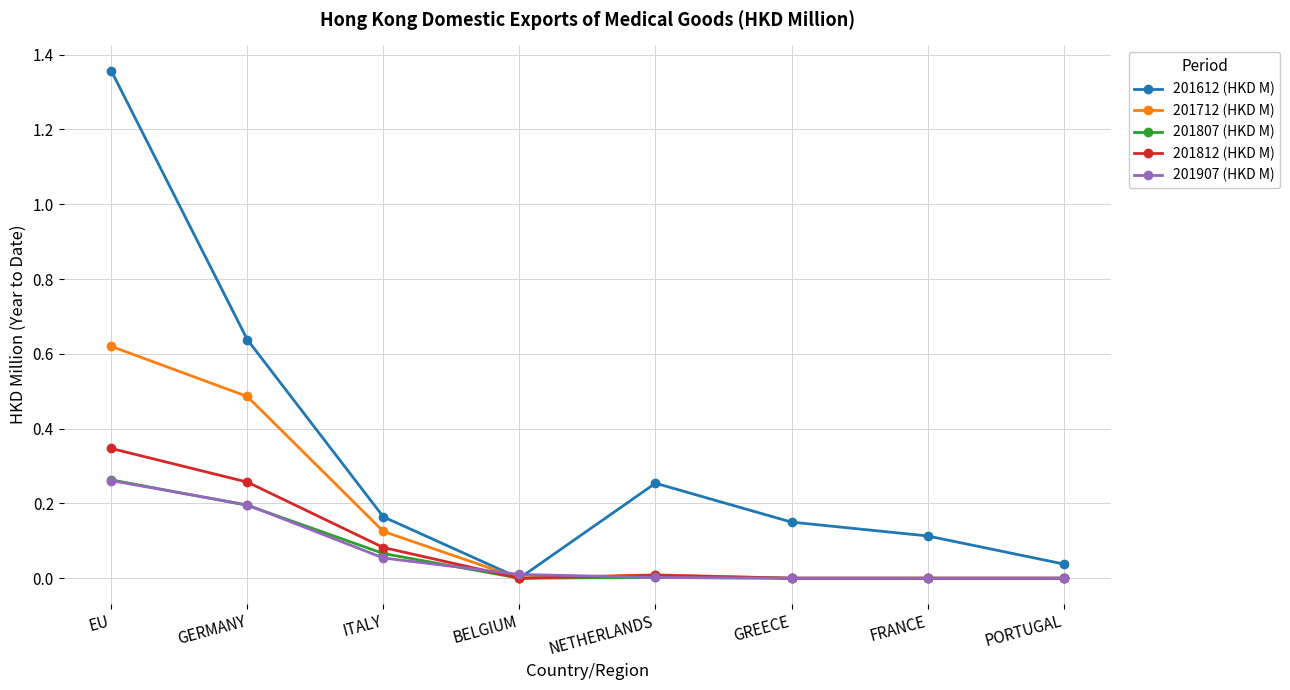

What position from the left is FRANCE?

7